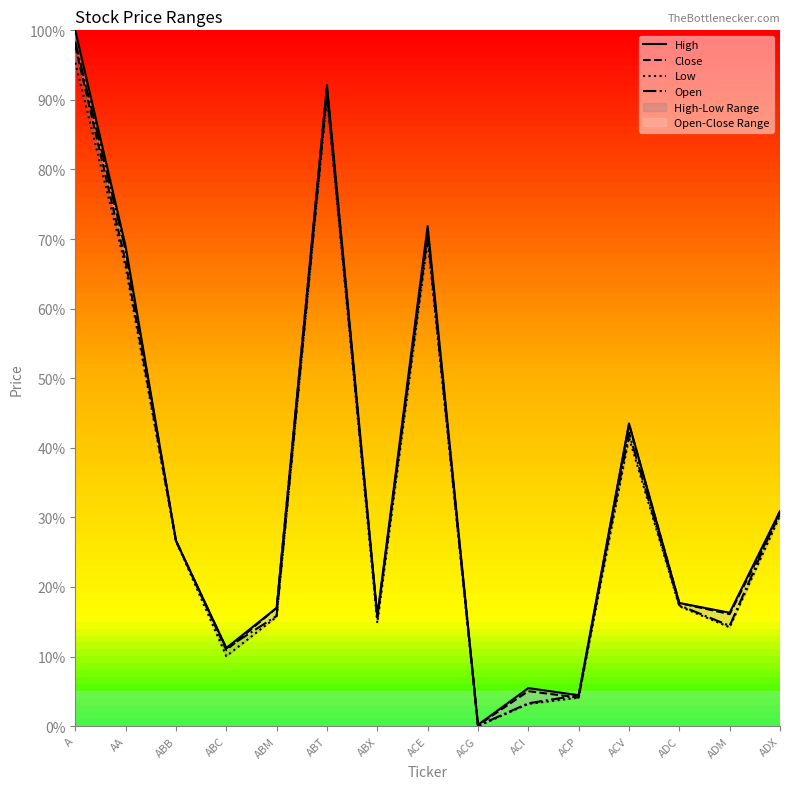

Count the number of data series in this chart.

4